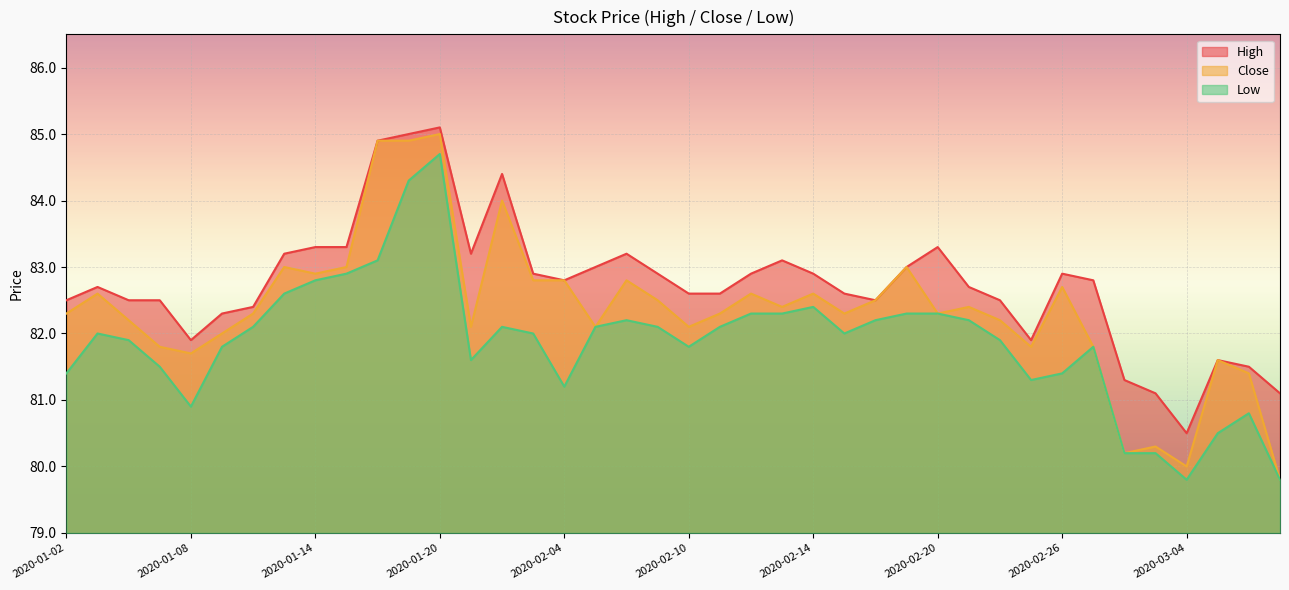

Read the Low value at 2020-02-05.

82.1